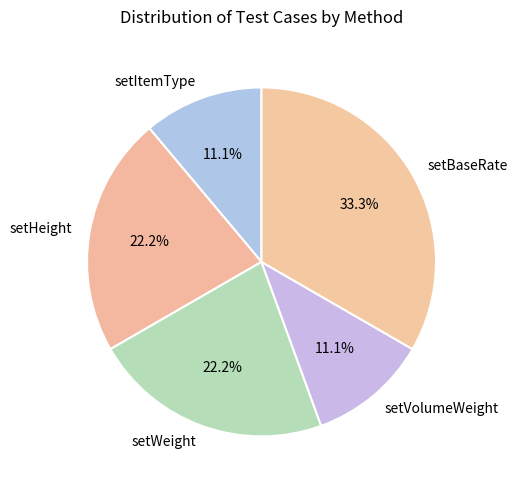

Approximately how many times larger is the value at setVolumeWeight compared to setHeight?

0.5